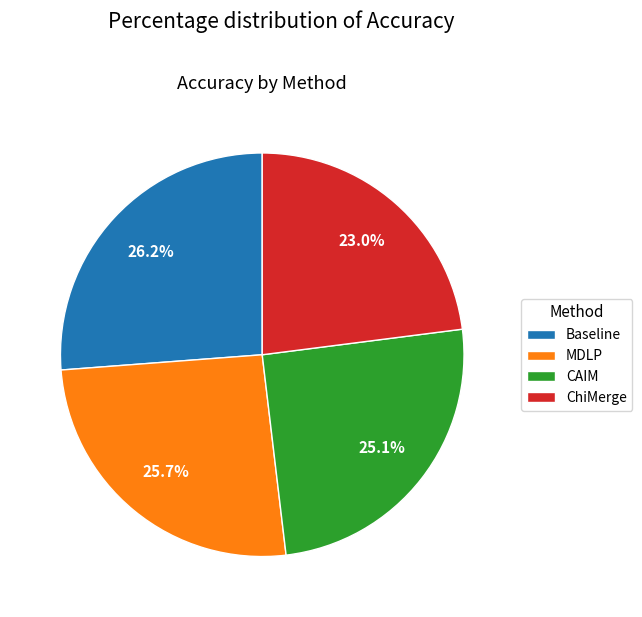

Is it true that ChiMerge is 34% of the pie?

False